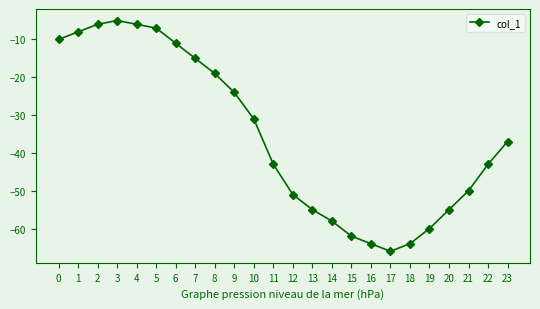

At which label is the value closest to -35?

23